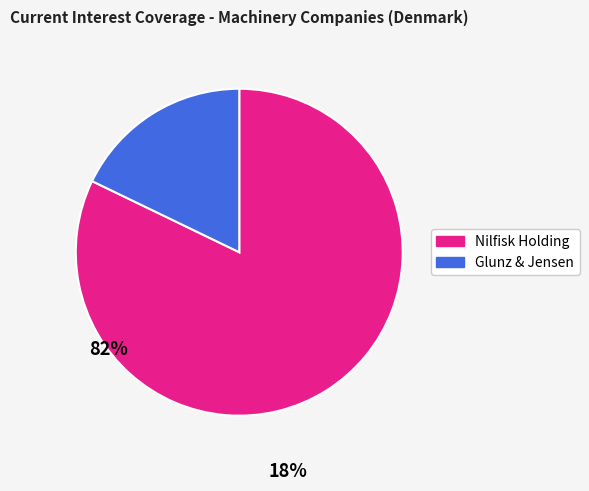

Is it true that Glunz & Jensen is 9% of the pie?

False